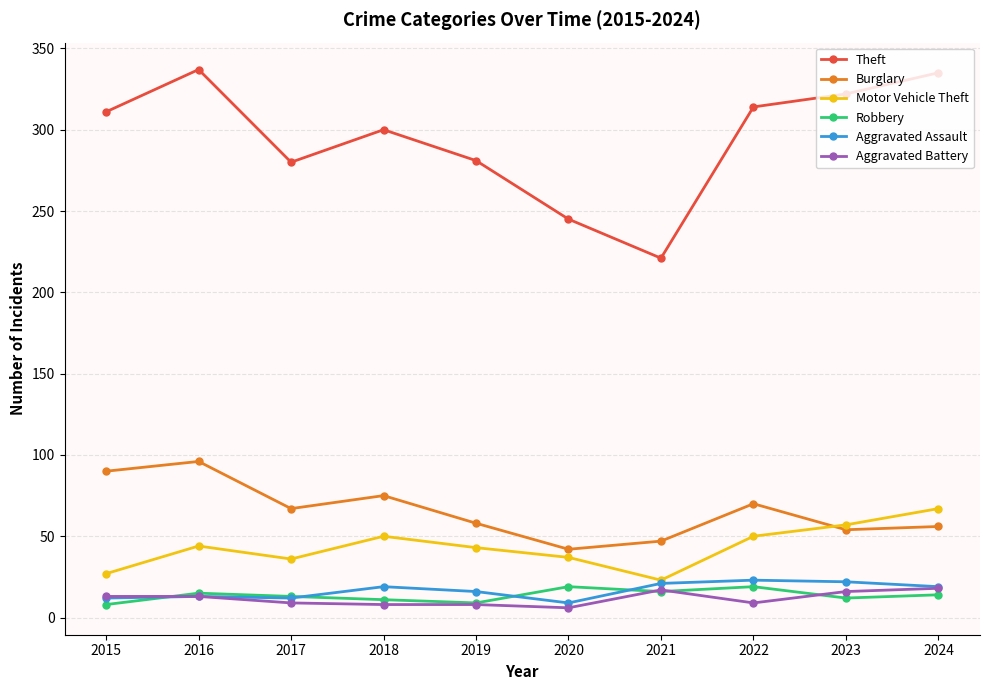

True or false: Burglary and Aggravated Battery intersect in this chart.

False